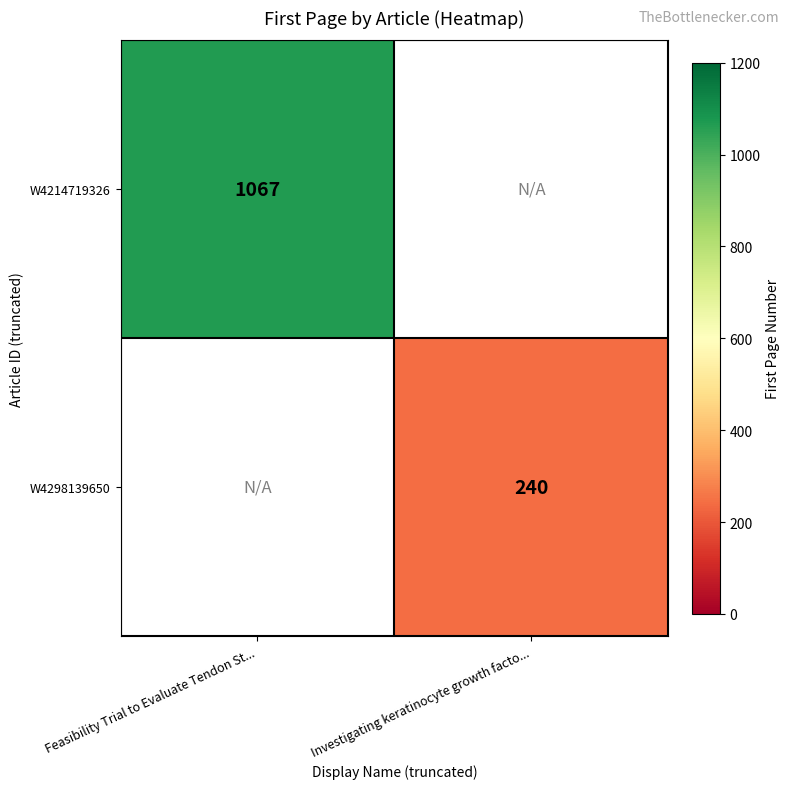

How many distinct data groups are displayed?

2